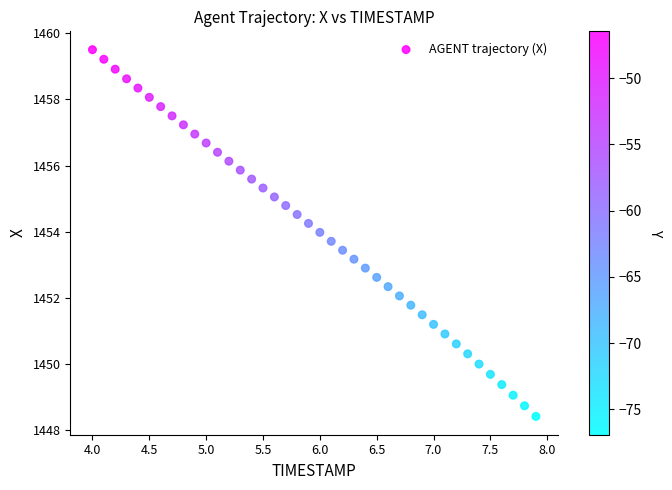

What is the range of Y values (max minus min)?

11.1